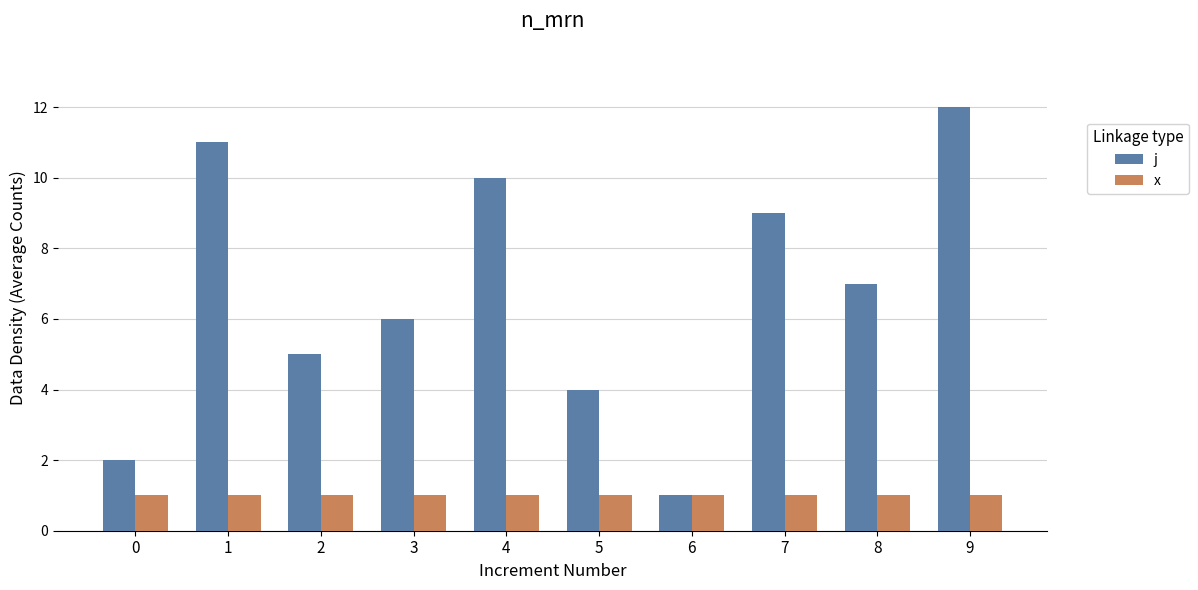

What are all the series names shown in the legend?

j, x